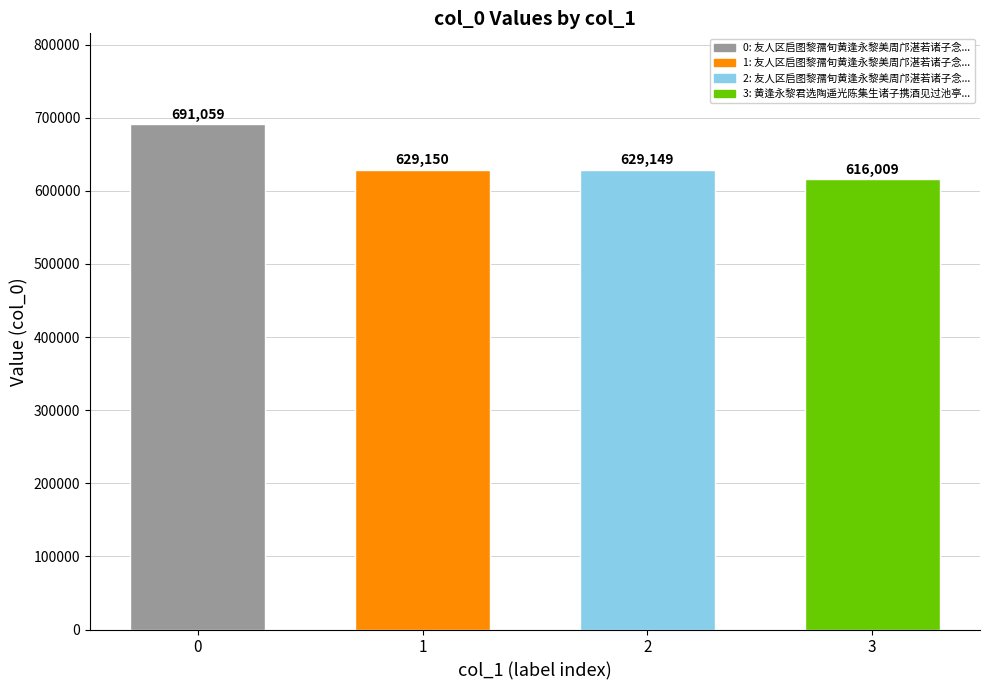

Count the number of data series in this chart.

1